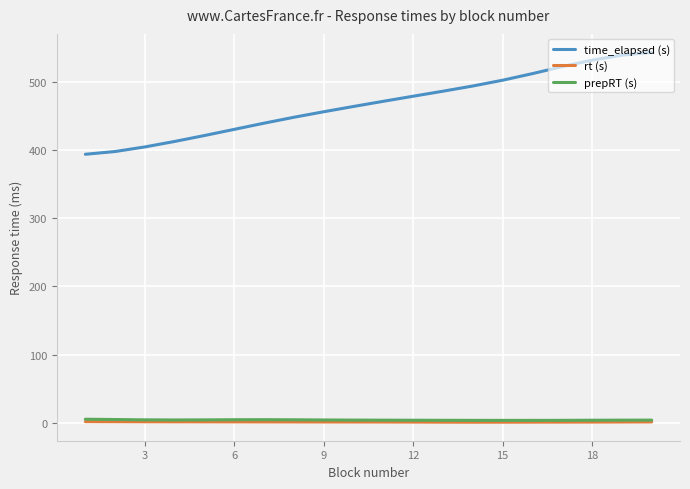

True or false: rt (s) and prepRT (s) cross at least once.

False